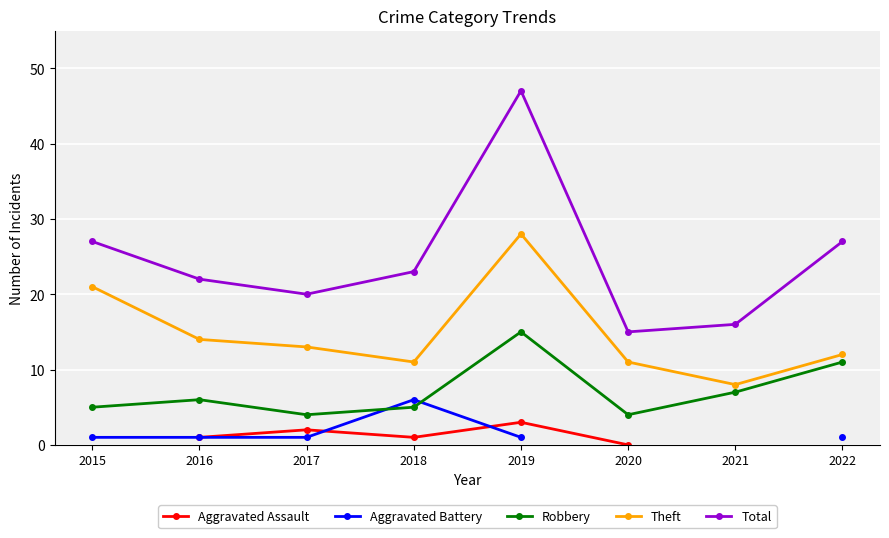

Which series changed the most between 2020 and 2021?

Robbery